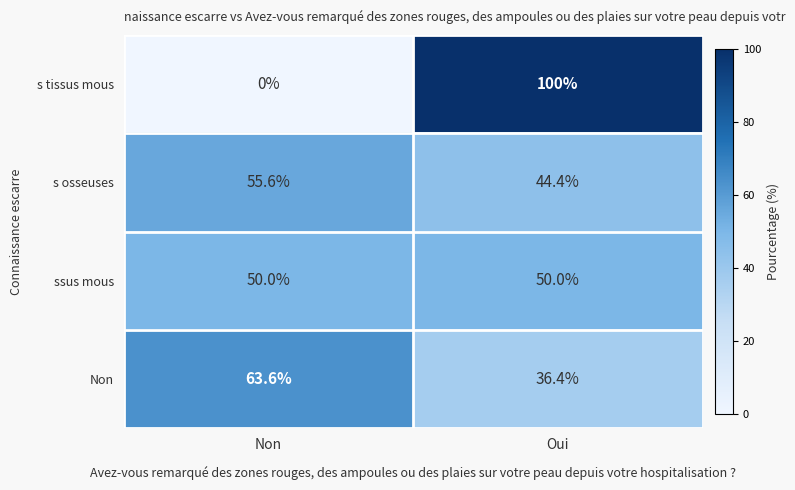

The value of Non at Oui is 22.1. True or false?

False